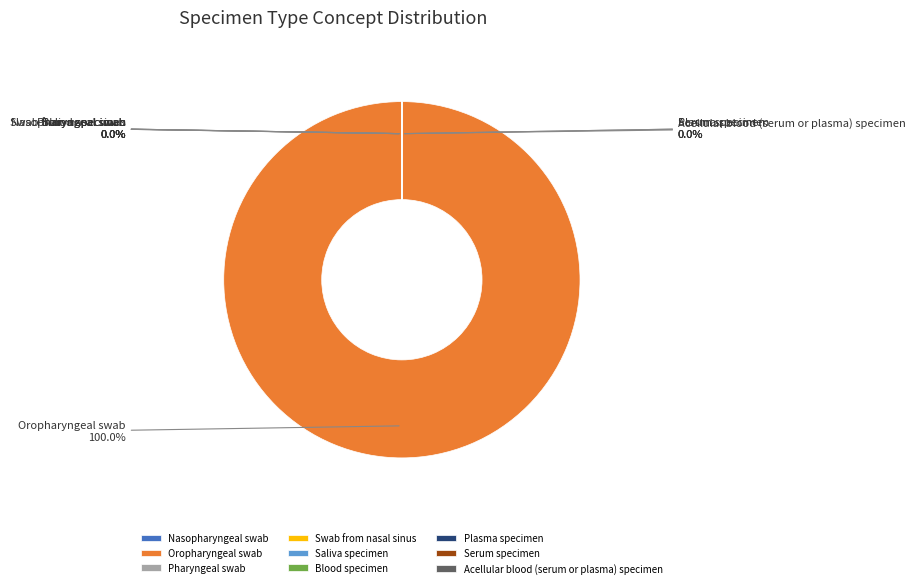

Is it true that Swab from nasal sinus is 1% of the pie?

False